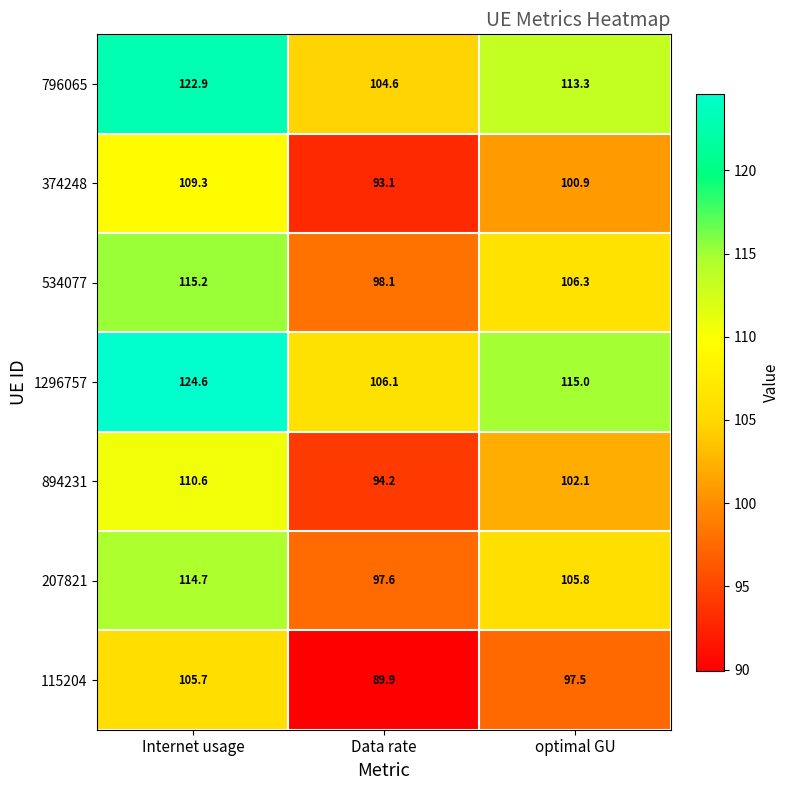

Where does the 115204 series first go above 97?

Internet usage